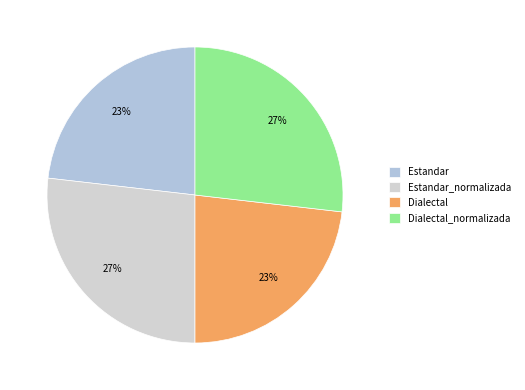

Which category has the smallest portion of the pie?

Estandar